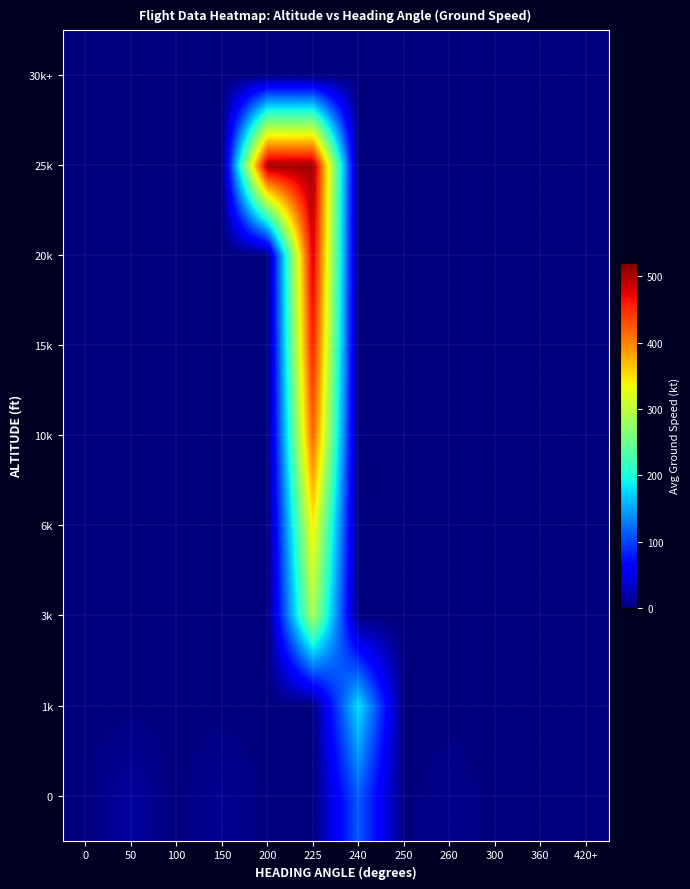

Reading left to right, list all the values displayed in this chart.

0: 0=0.0	50=15.5	100=0.0	150=9.5	200=0.0	225=0.0	240=112.0	250=0.0	260=6.0	300=0.0	360=0.0	420+=0.0
1k: 0=0.0	50=0.0	100=0.0	150=0.0	200=0.0	225=0.0	240=179.0	250=0.0	260=0.0	300=0.0	360=0.0	420+=0.0
3k: 0=0.0	50=0.0	100=0.0	150=0.0	200=0.0	225=288.0	240=0.0	250=0.0	260=0.0	300=0.0	360=0.0	420+=0.0
6k: 0=0.0	50=0.0	100=0.0	150=0.0	200=0.0	225=342.5	240=0.0	250=0.0	260=0.0	300=0.0	360=0.0	420+=0.0
10k: 0=0.0	50=0.0	100=0.0	150=0.0	200=0.0	225=421.0	240=0.0	250=0.0	260=0.0	300=0.0	360=0.0	420+=0.0
15k: 0=0.0	50=0.0	100=0.0	150=0.0	200=0.0	225=459.5	240=0.0	250=0.0	260=0.0	300=0.0	360=0.0	420+=0.0
20k: 0=0.0	50=0.0	100=0.0	150=0.0	200=0.0	225=483.5	240=0.0	250=0.0	260=0.0	300=0.0	360=0.0	420+=0.0
25k: 0=0.0	50=0.0	100=0.0	150=0.0	200=504.1	225=505.4	240=0.0	250=0.0	260=0.0	300=0.0	360=0.0	420+=0.0
30k+: 0=0.0	50=0.0	100=0.0	150=0.0	200=0.0	225=0.0	240=0.0	250=0.0	260=0.0	300=0.0	360=0.0	420+=0.0